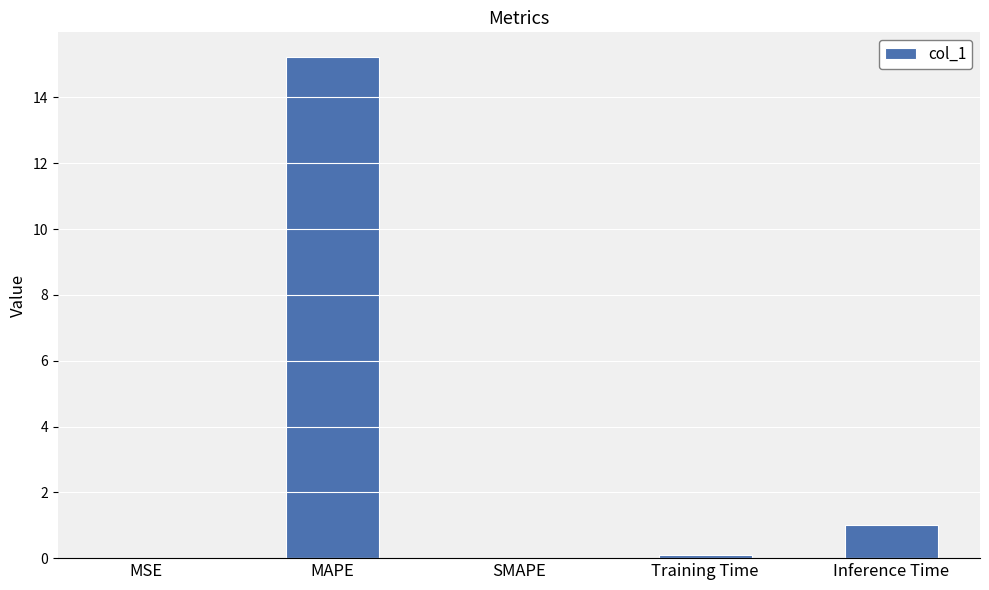

What is the maximum value shown in the chart?

15.2